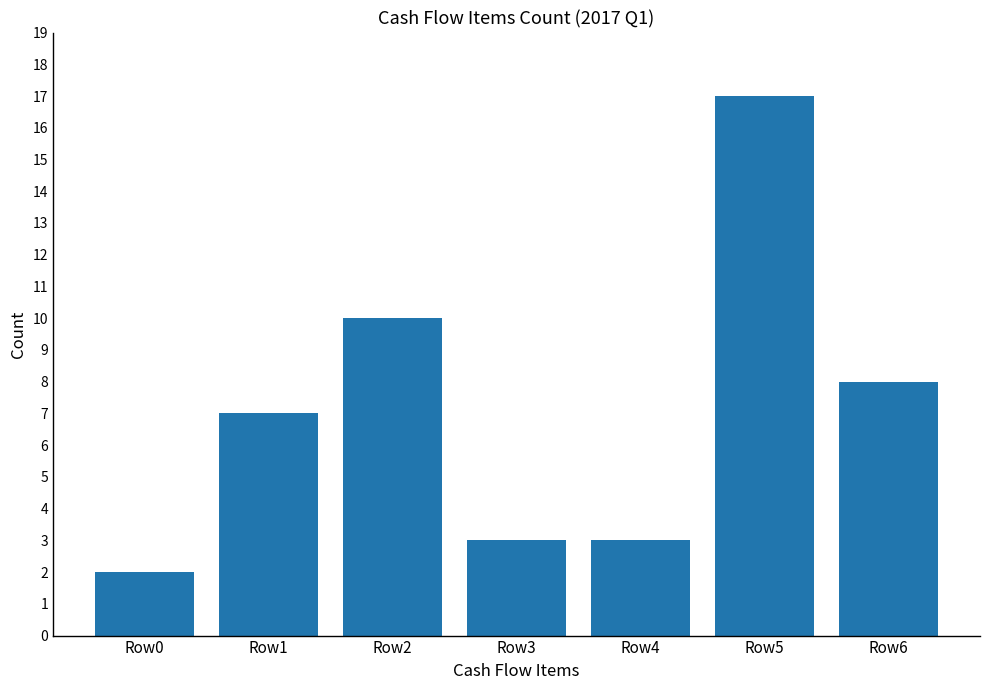

What is the difference between the values at Row2 and Row5?

7